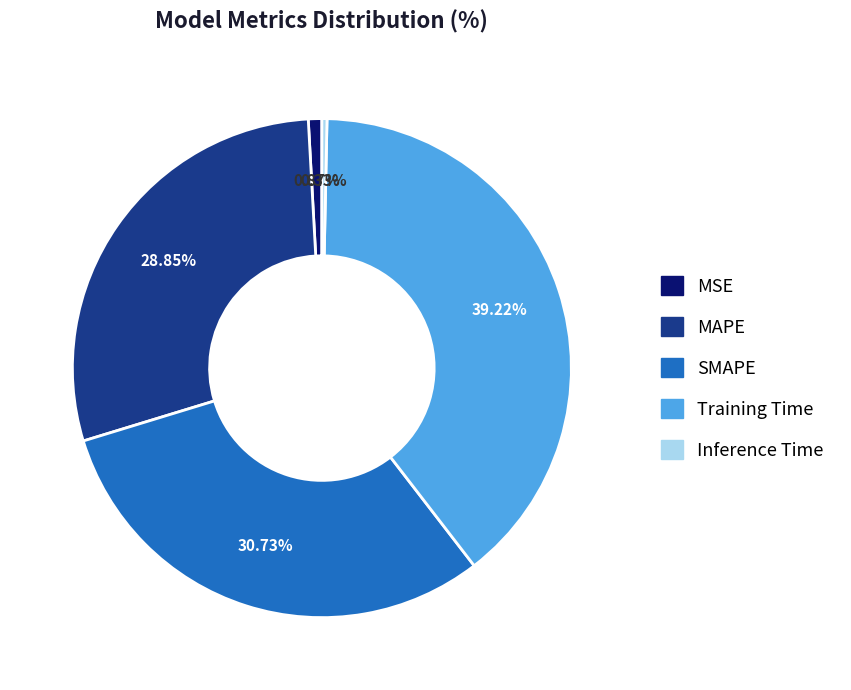

What is the smallest slice in the pie chart?

Inference Time